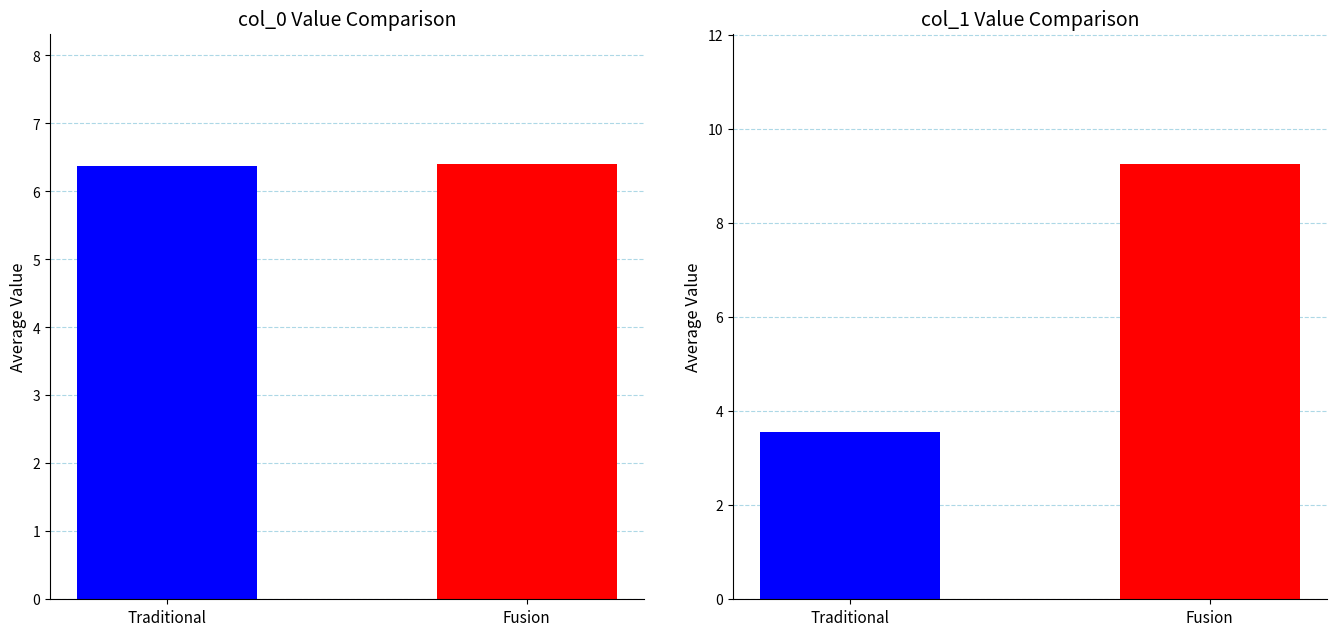

The col_1 series shows 3.5 at Traditional. True or false?

True